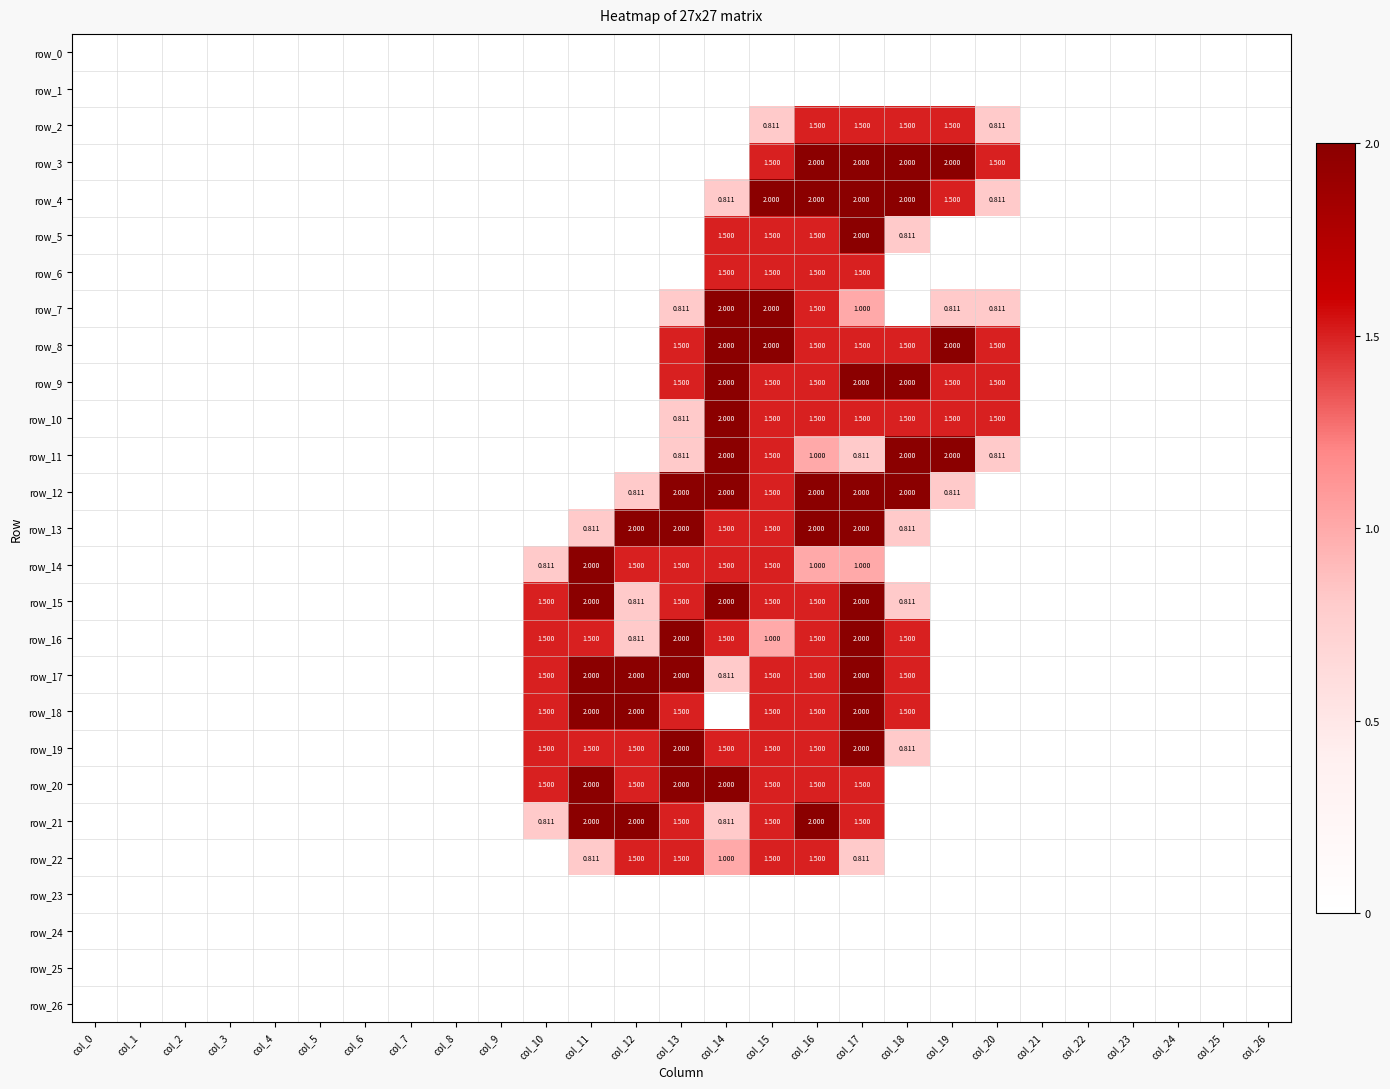

Between col_18 and col_19, which is larger?

col_18